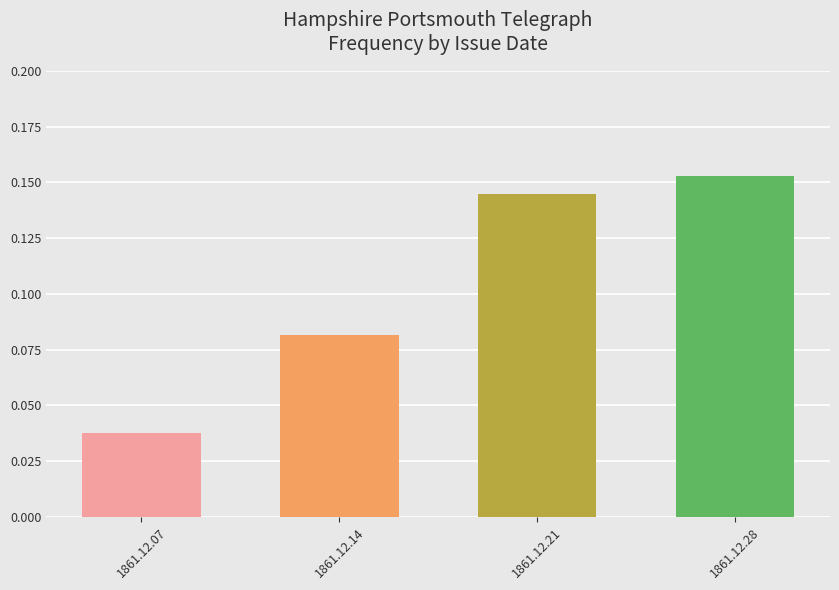

Which label corresponds to the smallest value in the chart?

1861.12.07